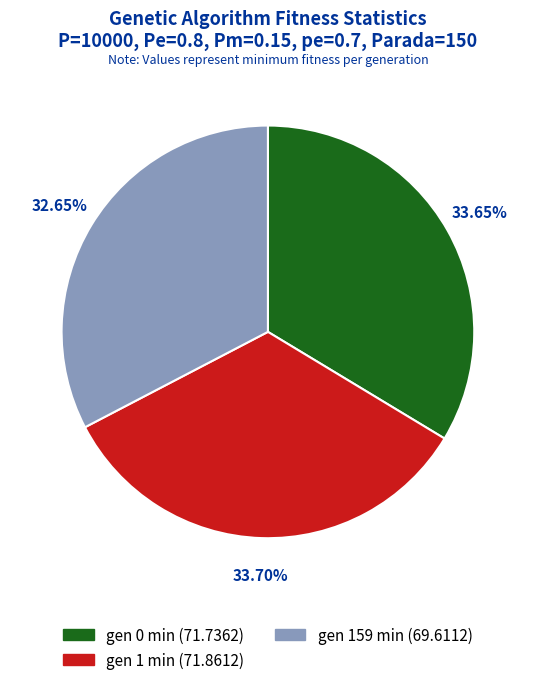

To the nearest percent, what is the difference between the largest and smallest slice percentages?

1%